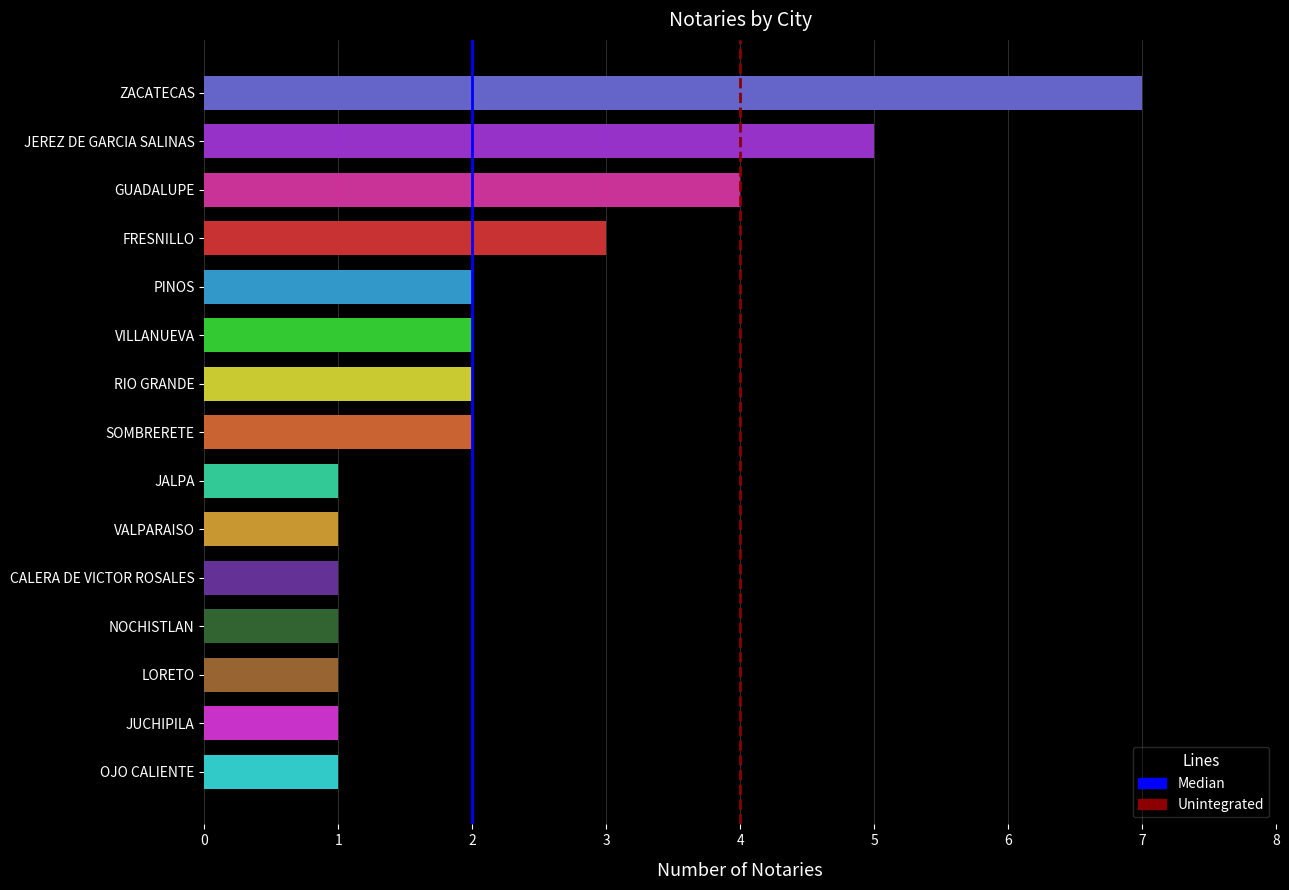

At which label does the data first exceed 2?

ZACATECAS